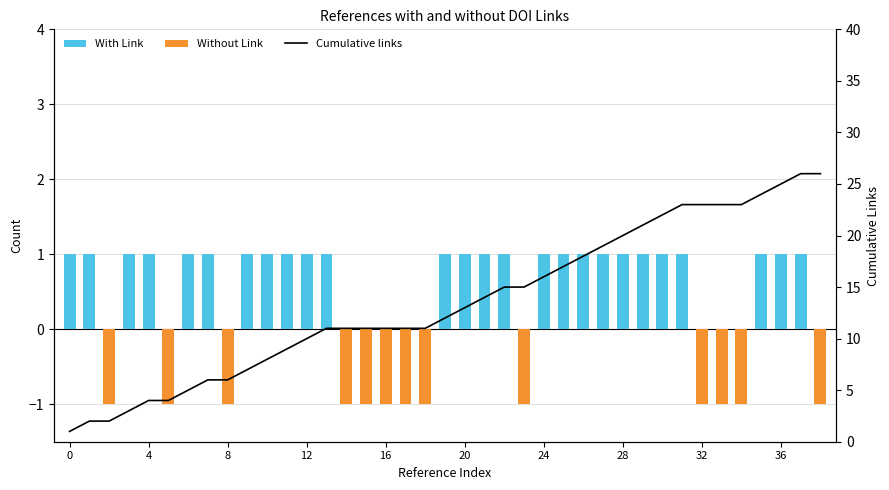

The With Link series shows -1 at 38. True or false?

False